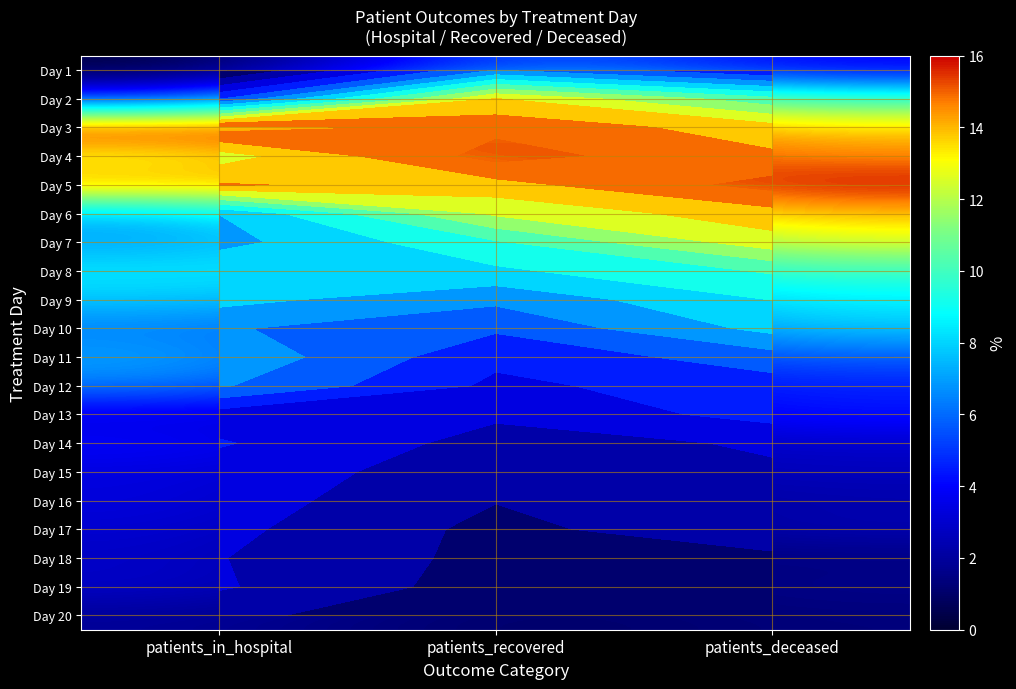

Is the value of Day 8 at patients_deceased greater than the value of Day 6 at patients_deceased?

No